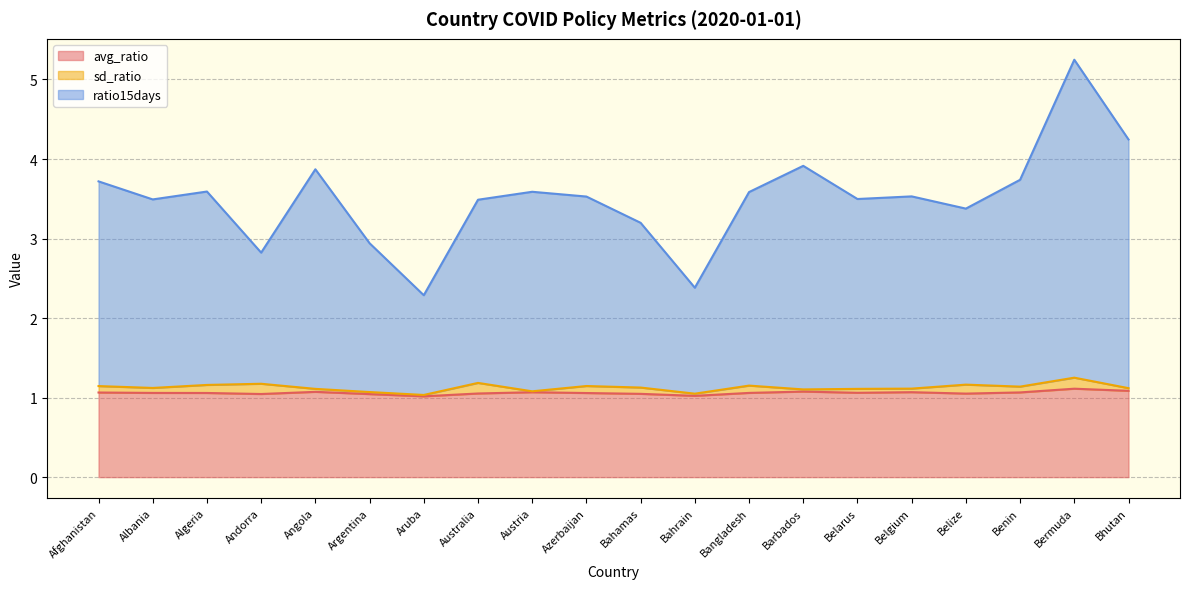

Does the chart have visible grid lines?

Yes